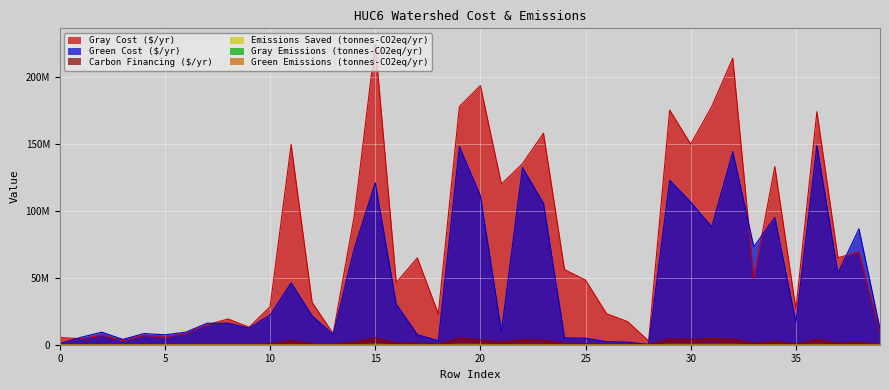

Rank the series at 2 from highest to lowest value.

Green Cost ($/yr), Gray Cost ($/yr), Carbon Financing ($/yr), Emissions Saved (tonnes-CO2eq/yr), Gray Emissions (tonnes-CO2eq/yr)